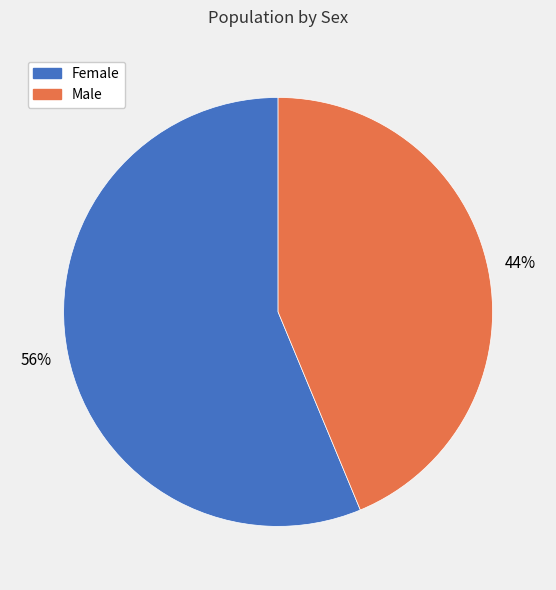

Combined, do Female and Male account for over 50%?

Yes